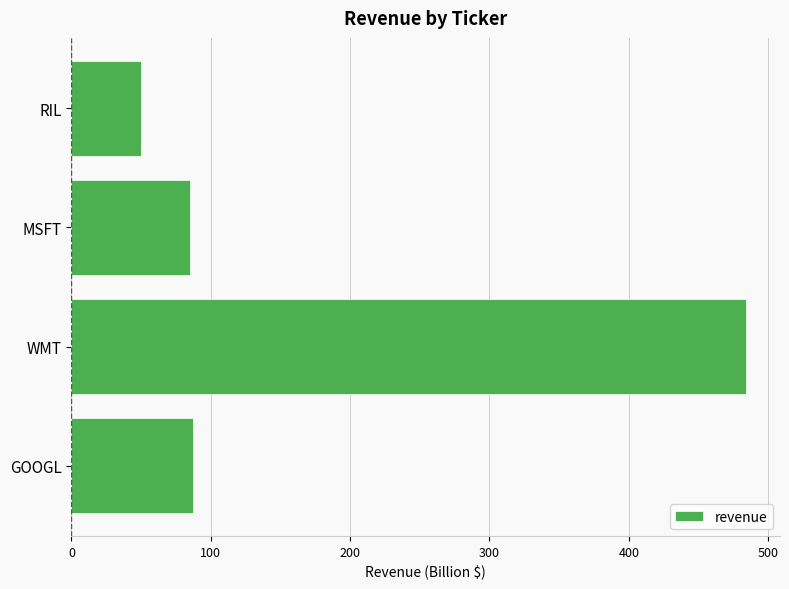

Does the chart contain stacked bars?

No